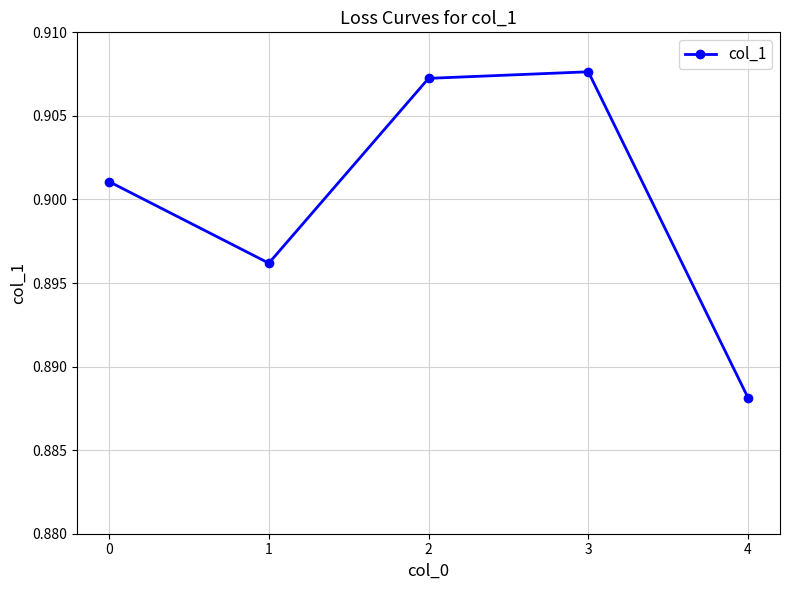

Does the chart display data point markers on the line(s)?

Yes